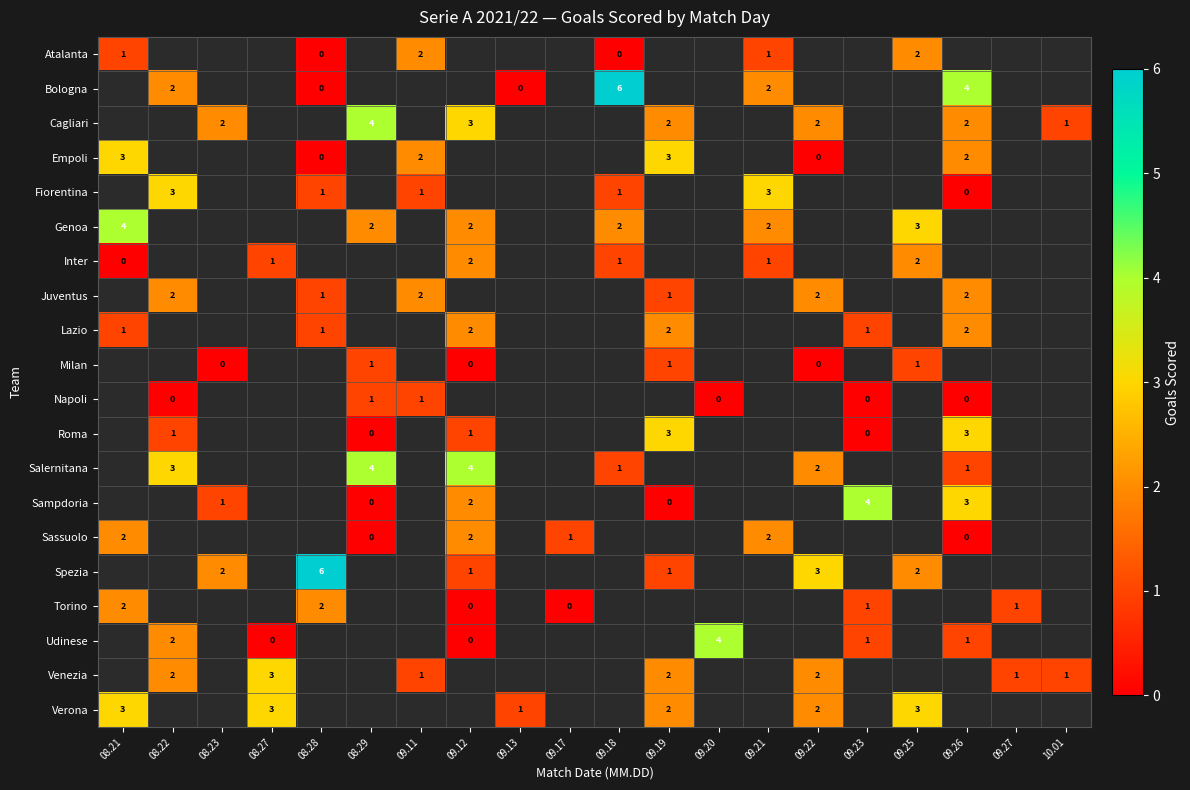

Is it true that Juventus equals 1 at 08.28?

True